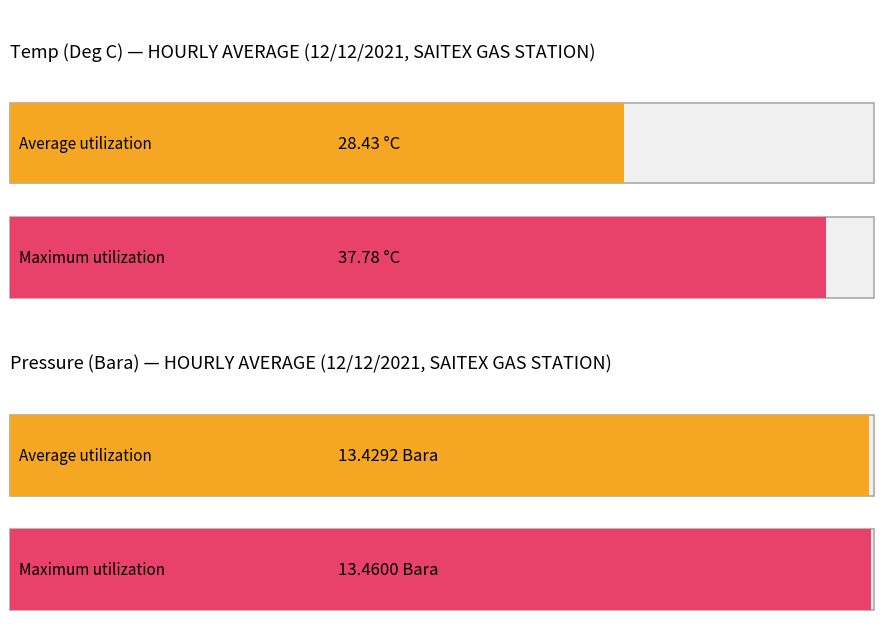

Does the chart contain any negative values?

No